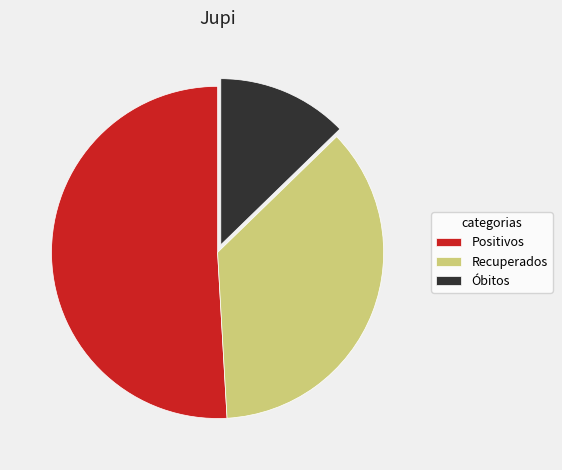

What is the majority slice?

Positivos